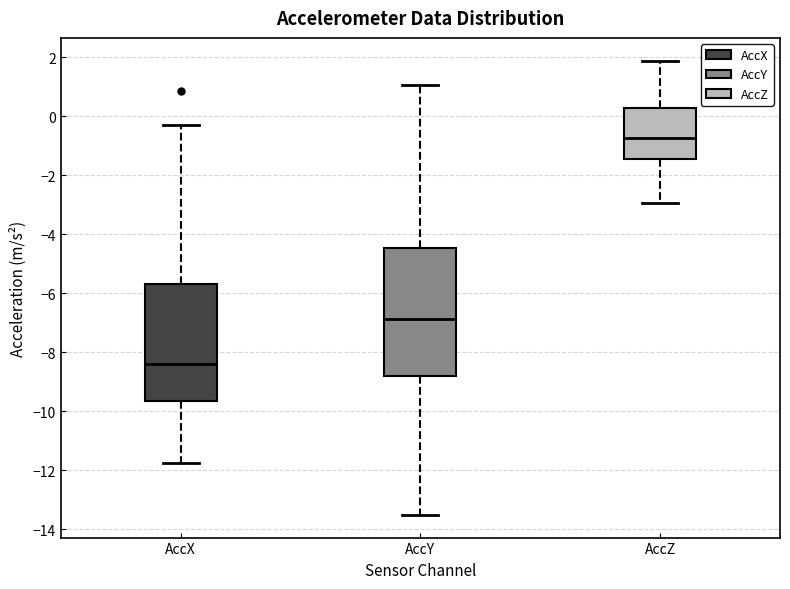

Where does the upper whisker of the box for AccZ end on the y-axis? The values are not printed on the chart, so give them approximately, as read against the axis.

1.8